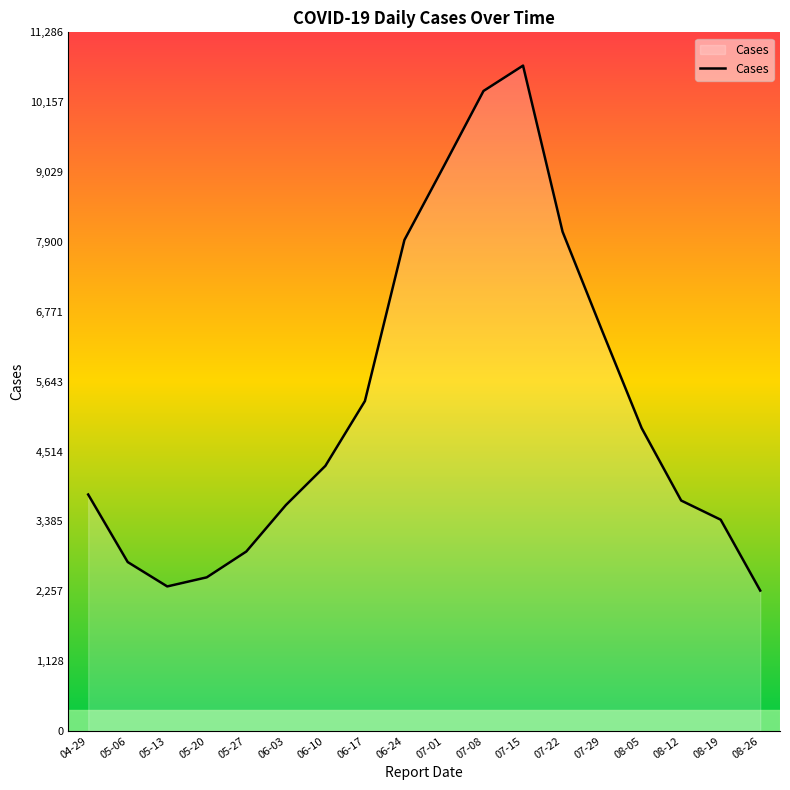

What position from the right is 08-05?

4